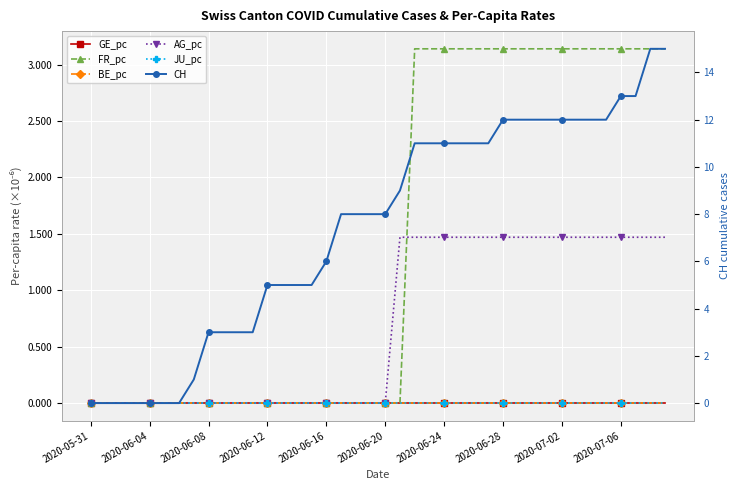

What is the label of the 27th point from the right?

13